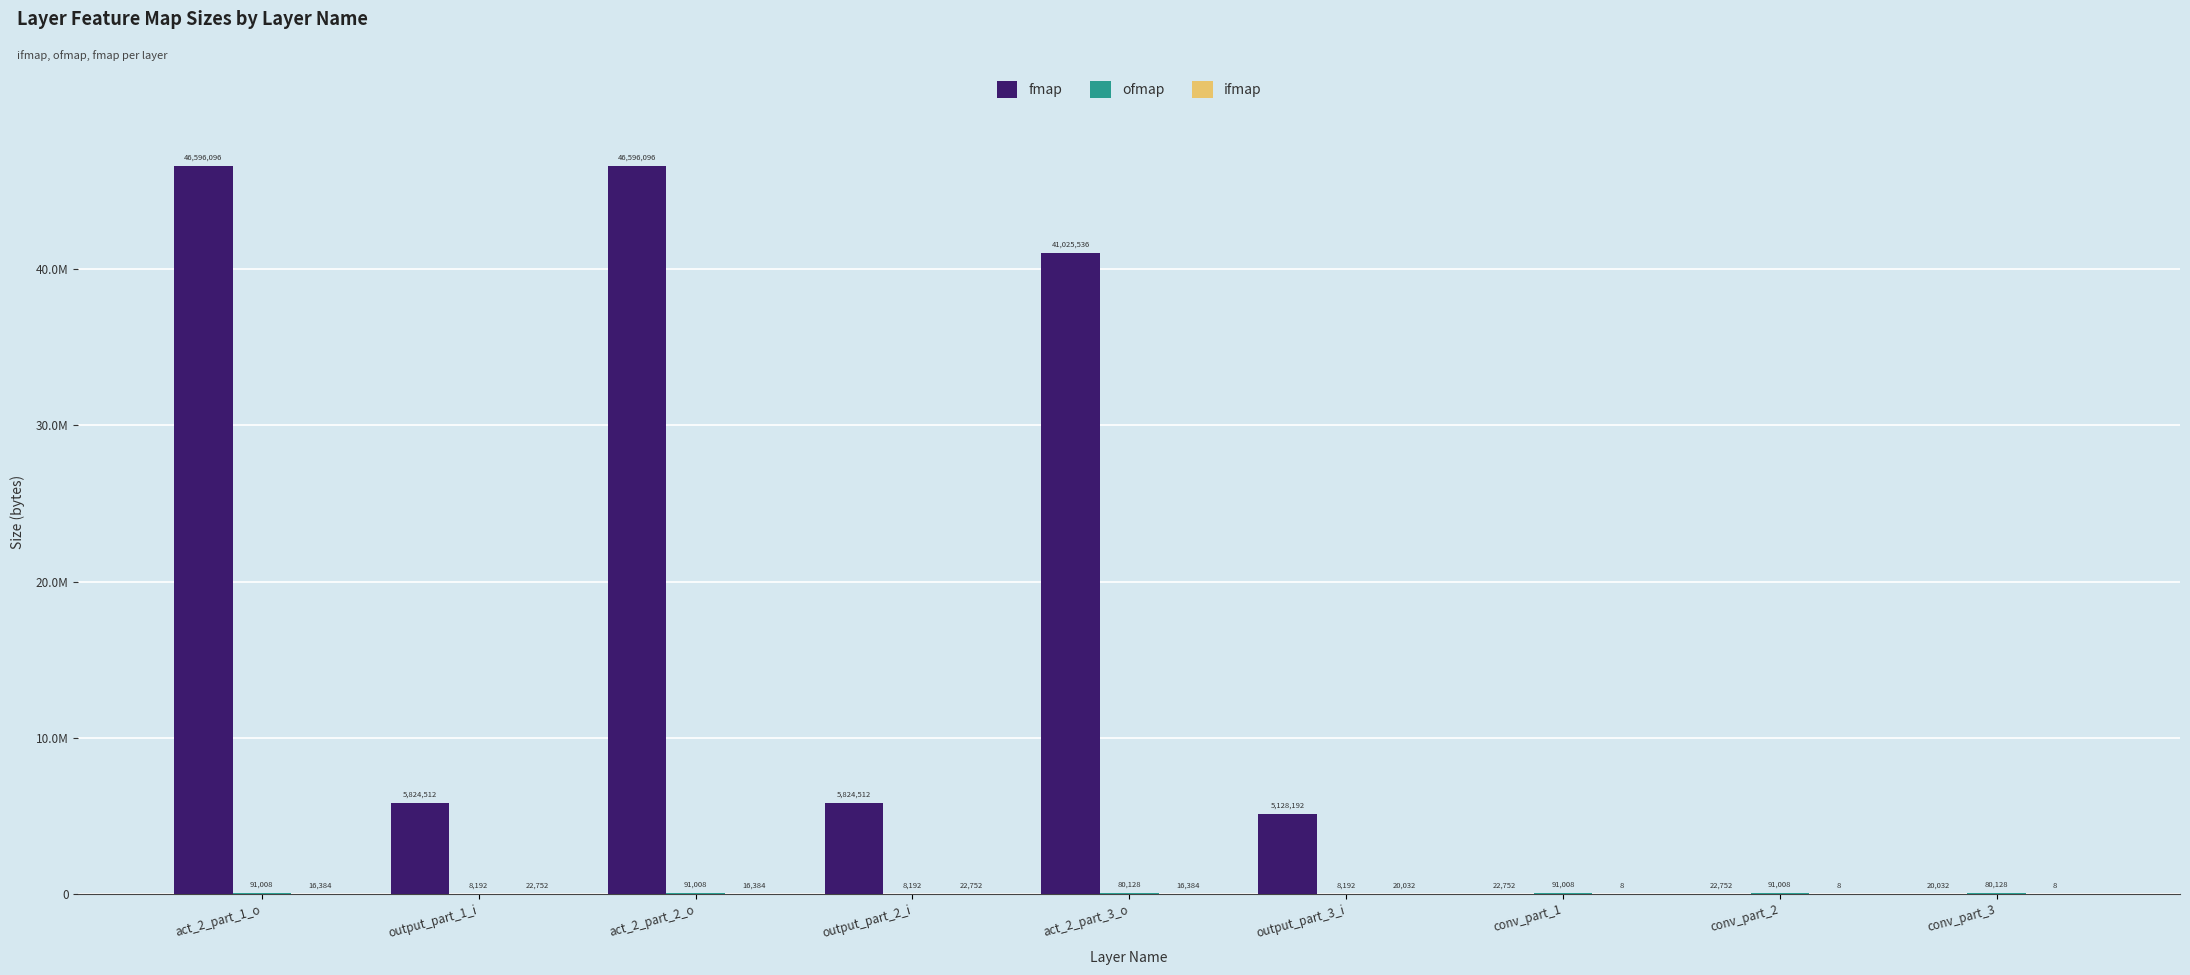

Is it true that ifmap equals 16384 at act_2_part_3_o?

True